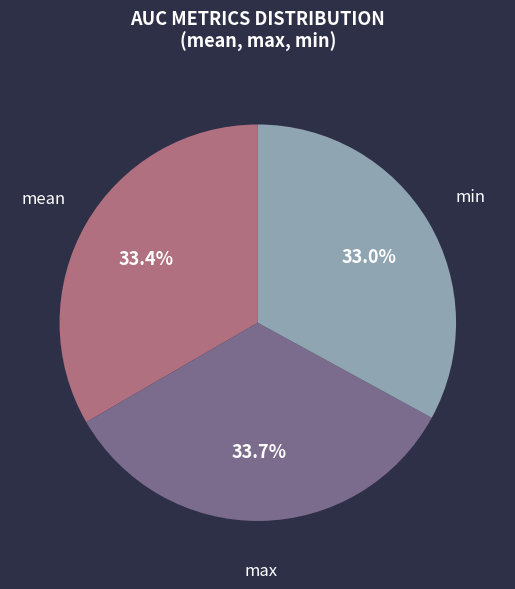

Is the sum of max and min greater than half?

Yes